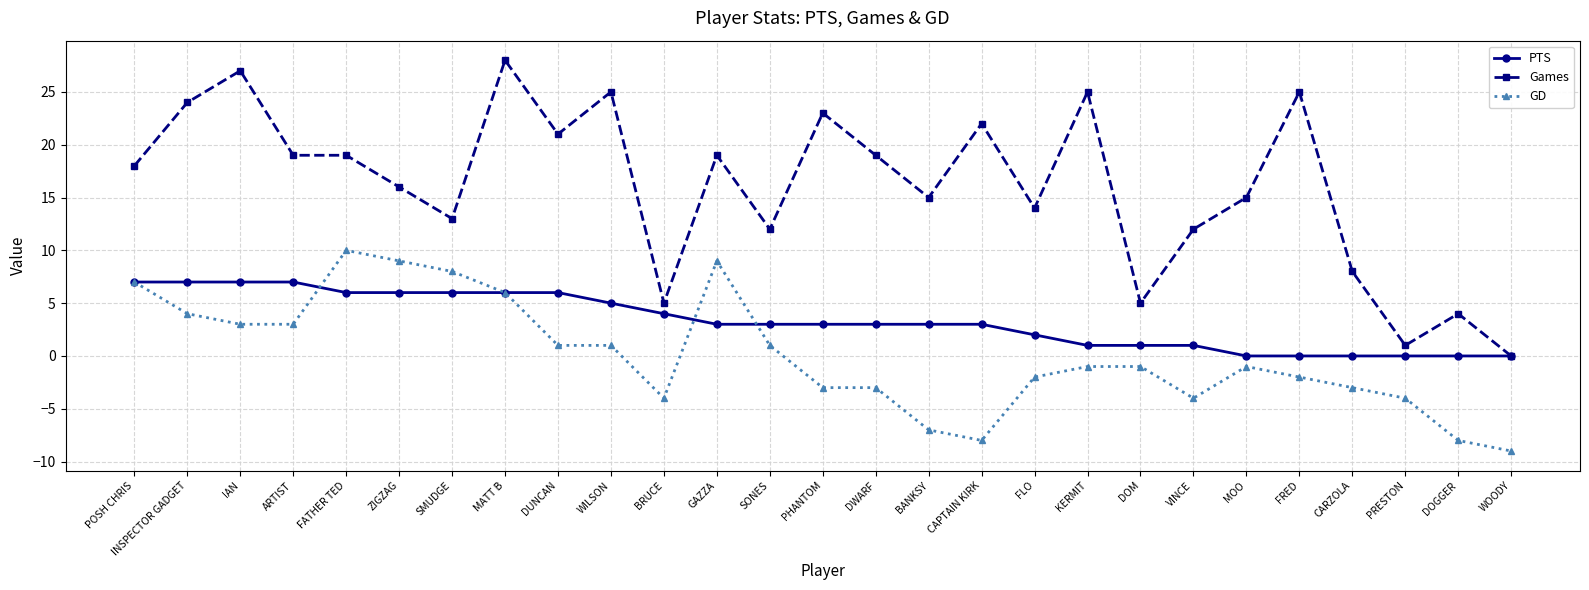

Is it true that PTS equals 6 at ZIGZAG?

True